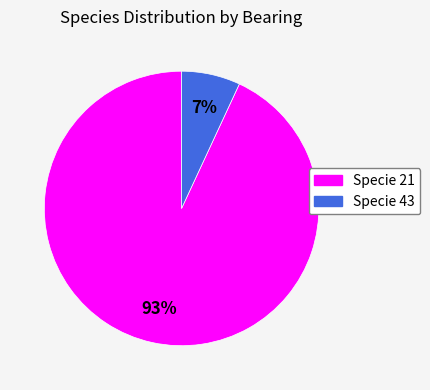

Does any single category account for the majority?

Yes